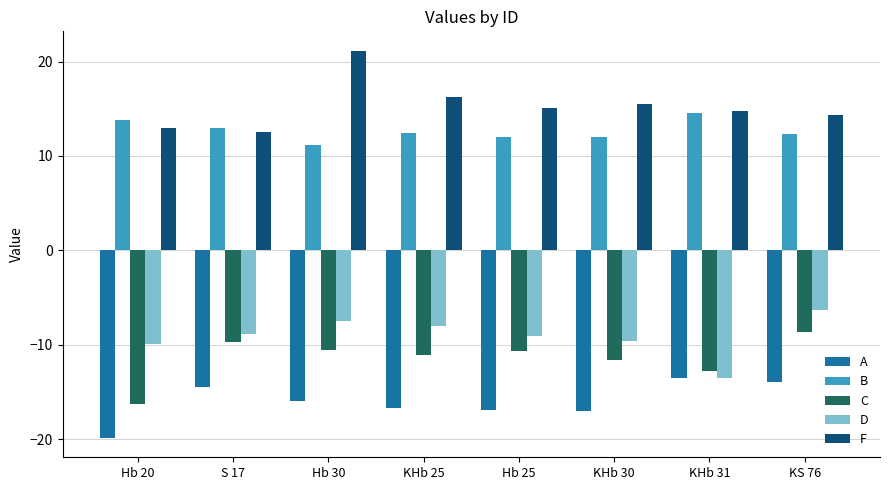

Which category has the highest value in the F series?

Hb 30